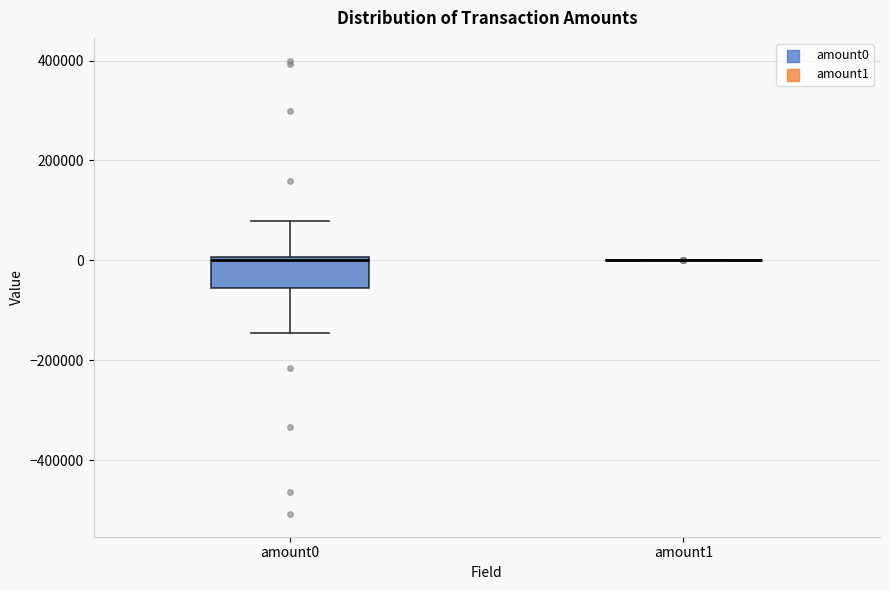

Comparing the boxes themselves (not the whiskers), which one is the tallest?

amount0